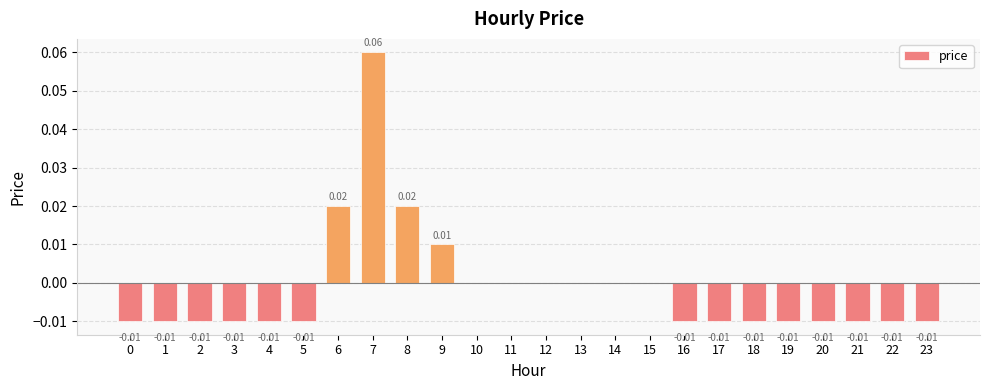

Which has a higher value, 13 or 5?

13